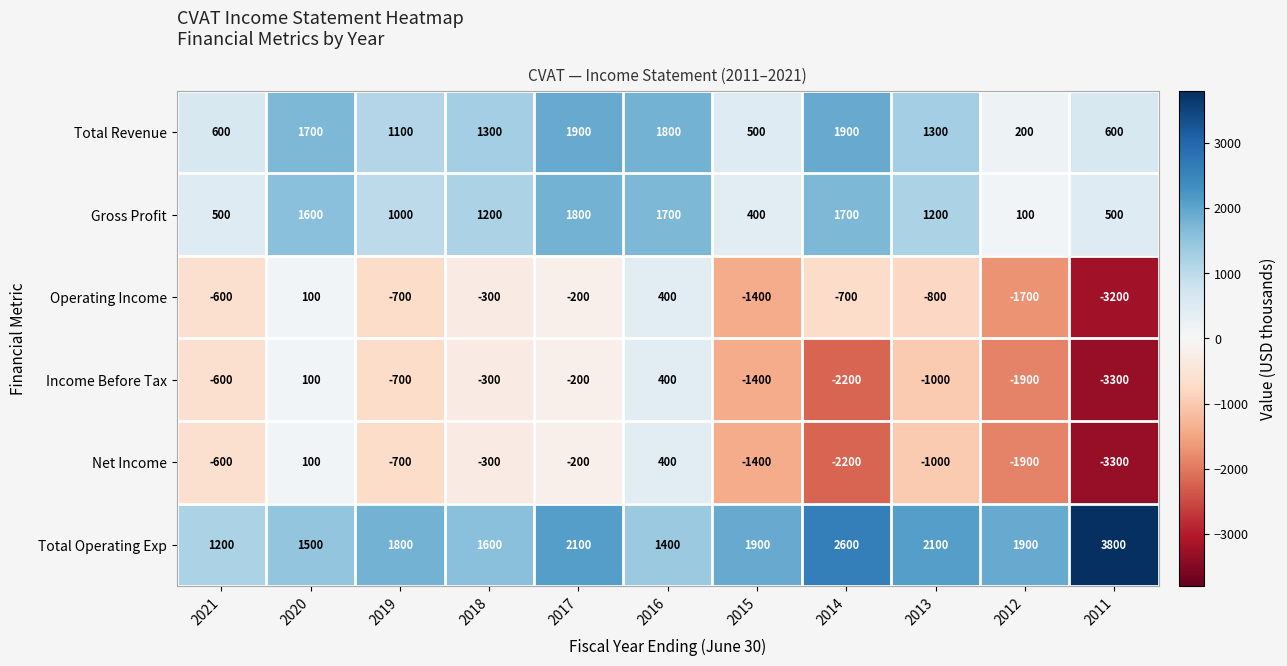

What is the average value of the Gross Profit series?

1064